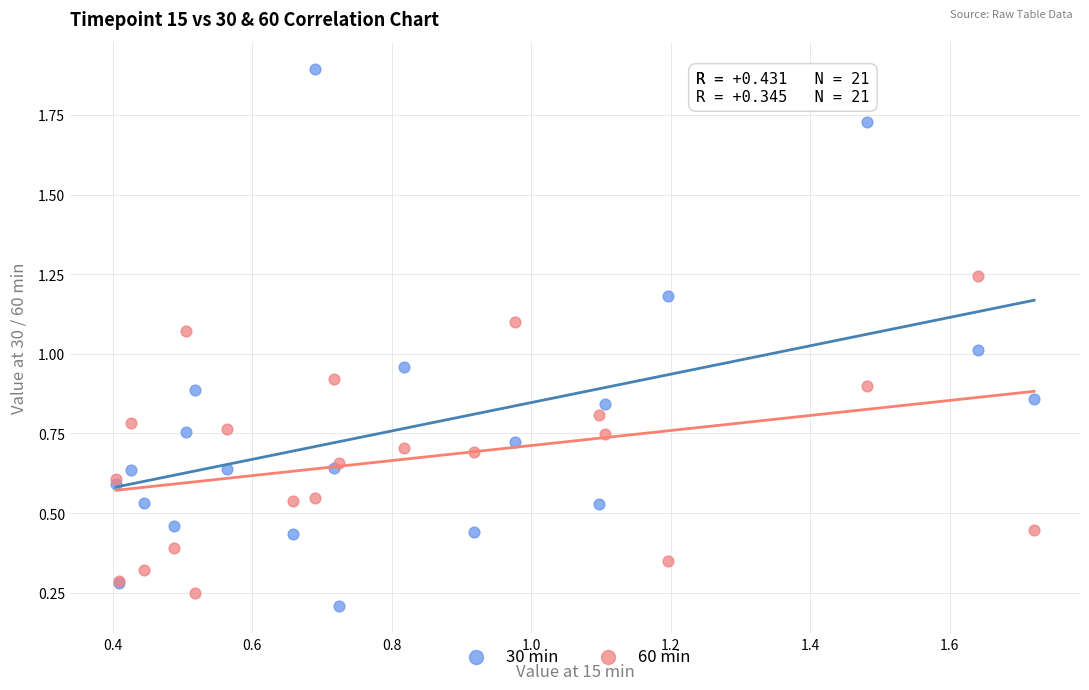

What are all the series names shown in the legend?

30 min, 60 min